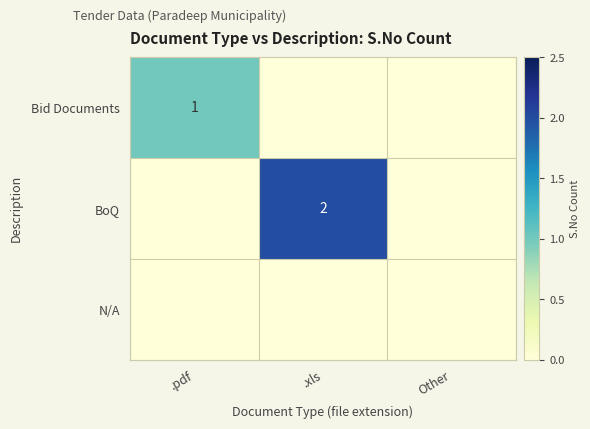

The Bid Documents series shows 1 at .pdf. True or false?

True